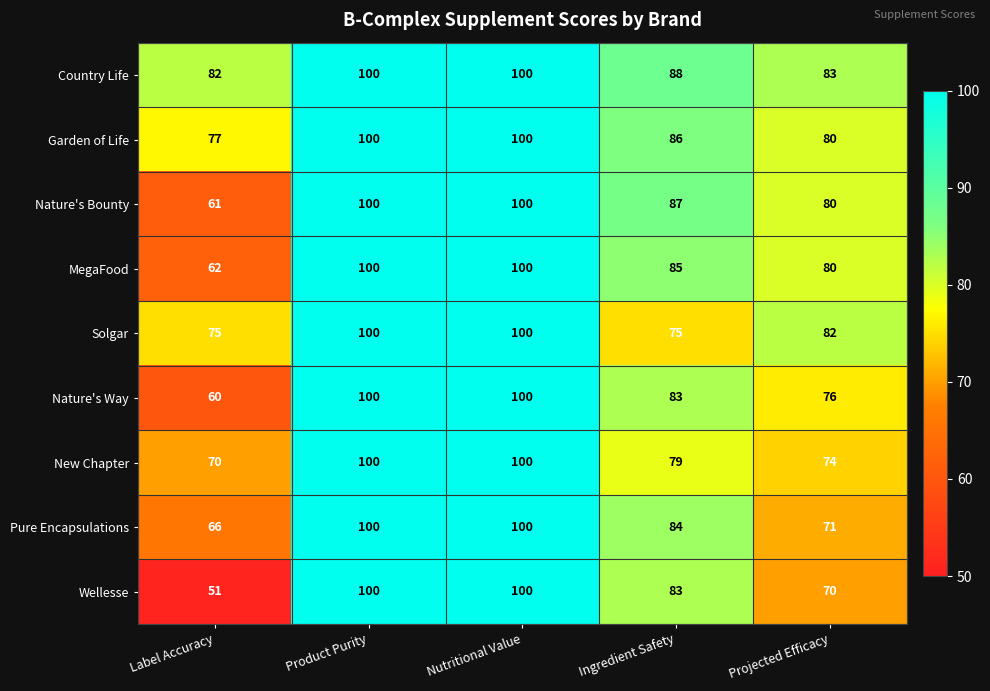

Between Product Purity and Ingredient Safety, which series saw the biggest shift?

Solgar